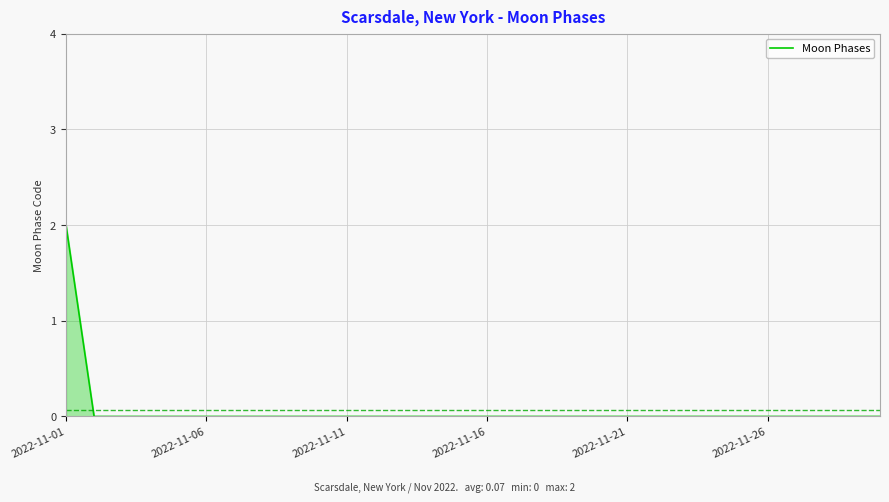

How many lines are shown in the chart?

1